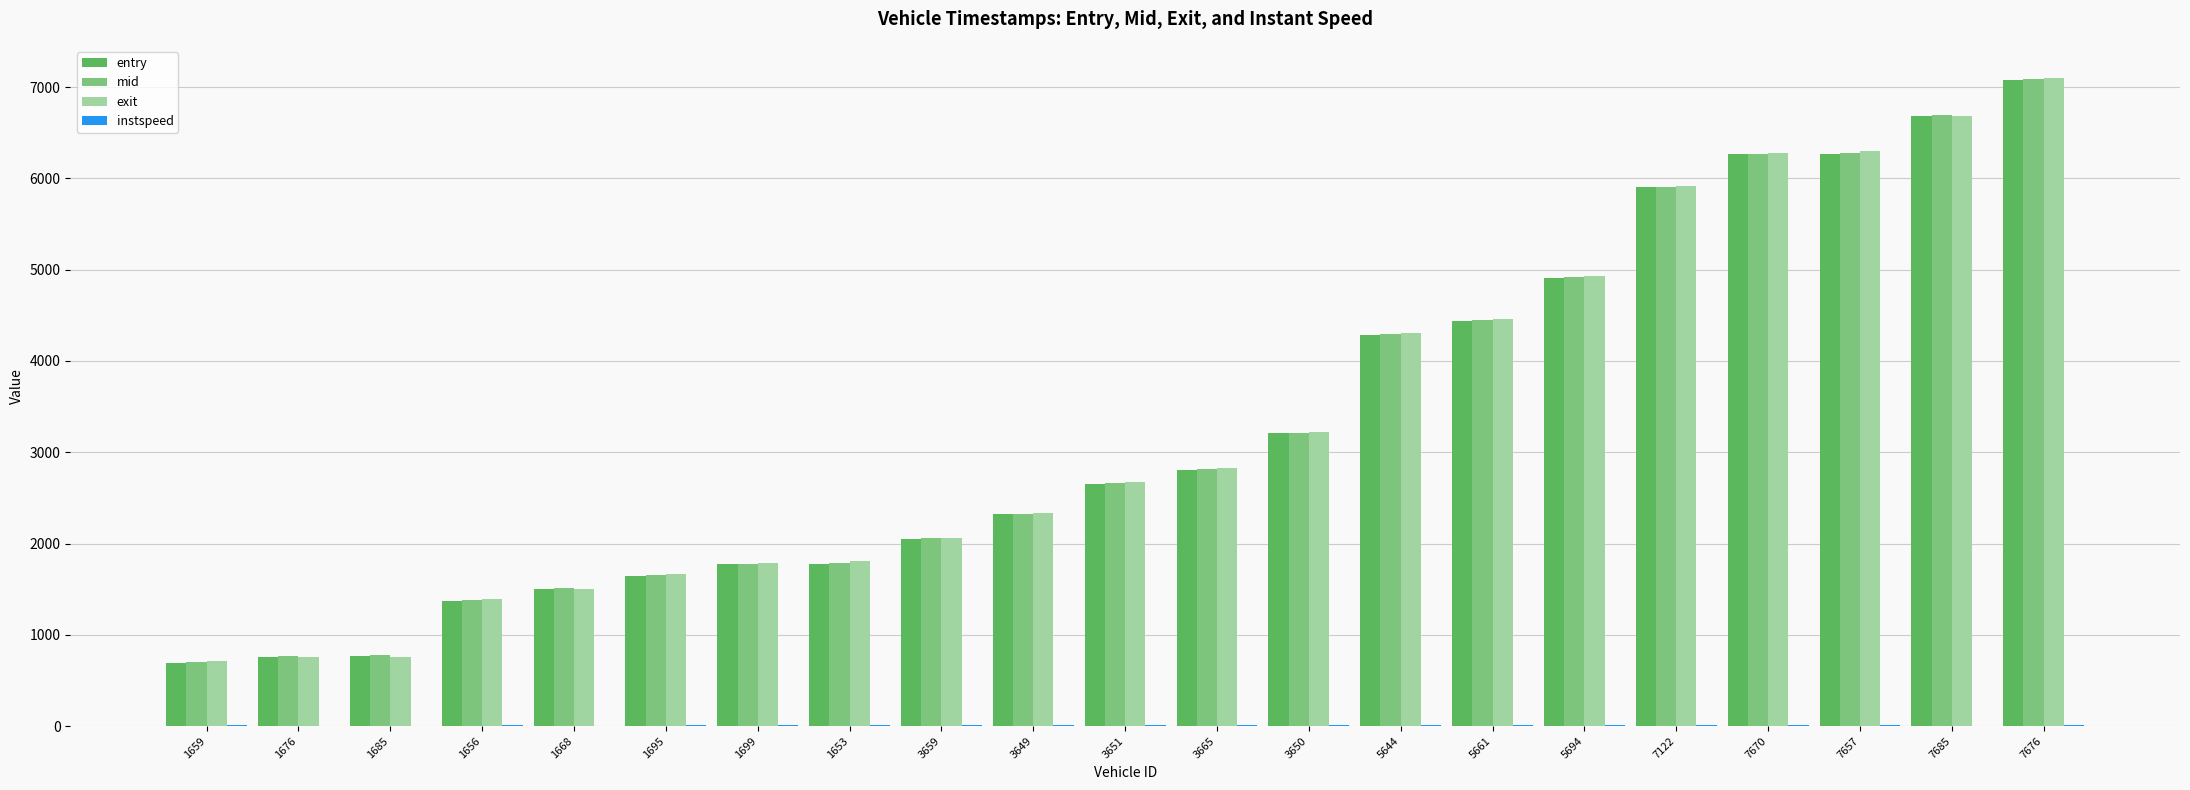

At which category does the chart reach its peak across all series?

7676